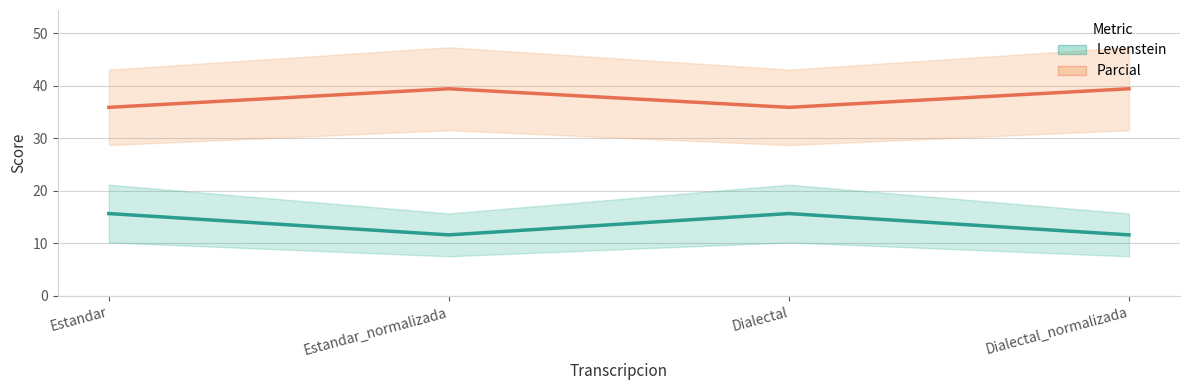

True or false: Parcial has a value of 35.9 at Dialectal.

True